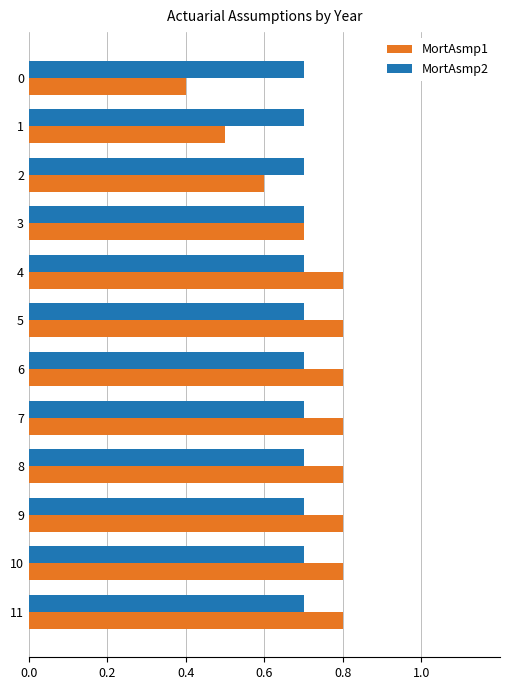

Rank the series at 7 from highest to lowest value.

MortAsmp1, MortAsmp2